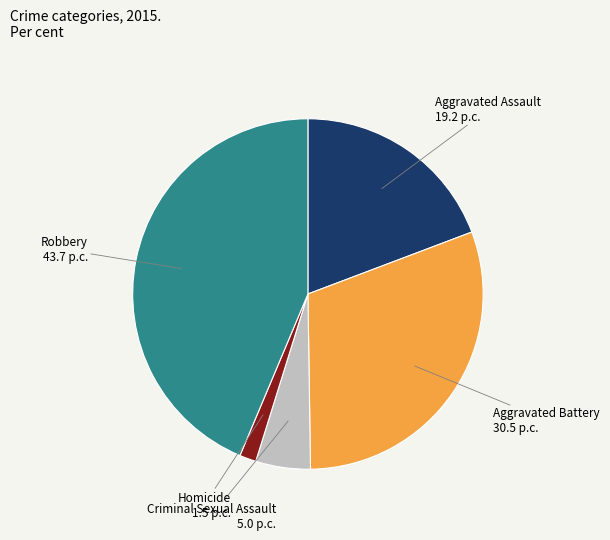

Does Homicide account for over 50% of the chart?

No